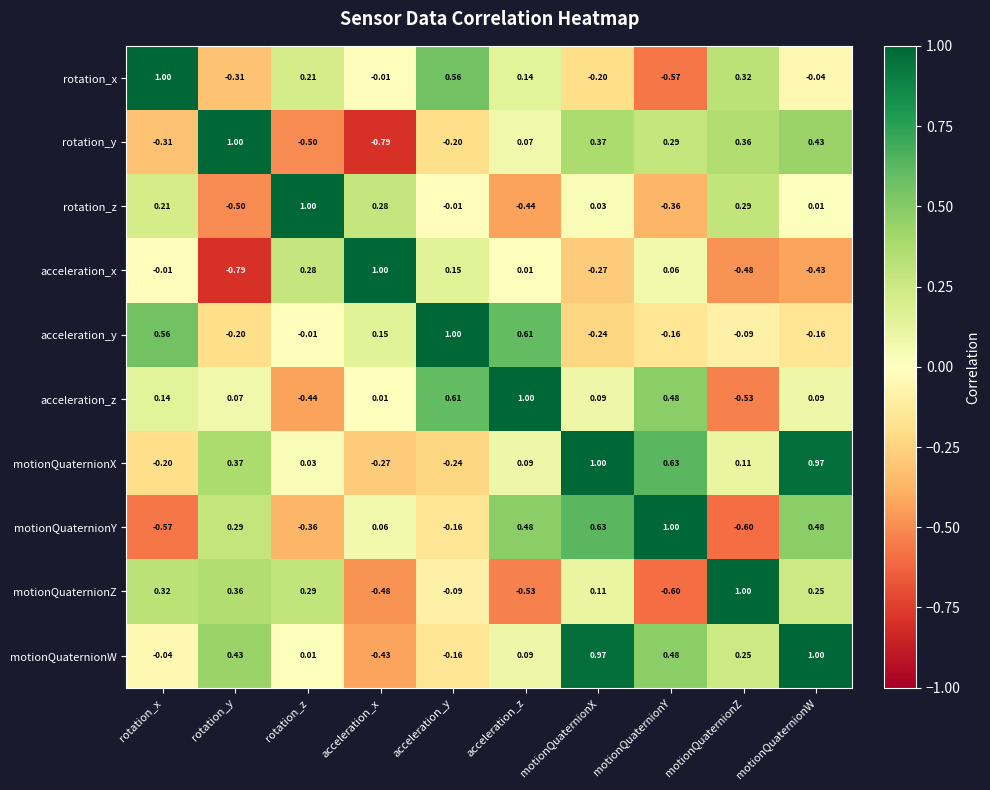

Where is motionQuaternionY nearest to the value 0?

acceleration_x